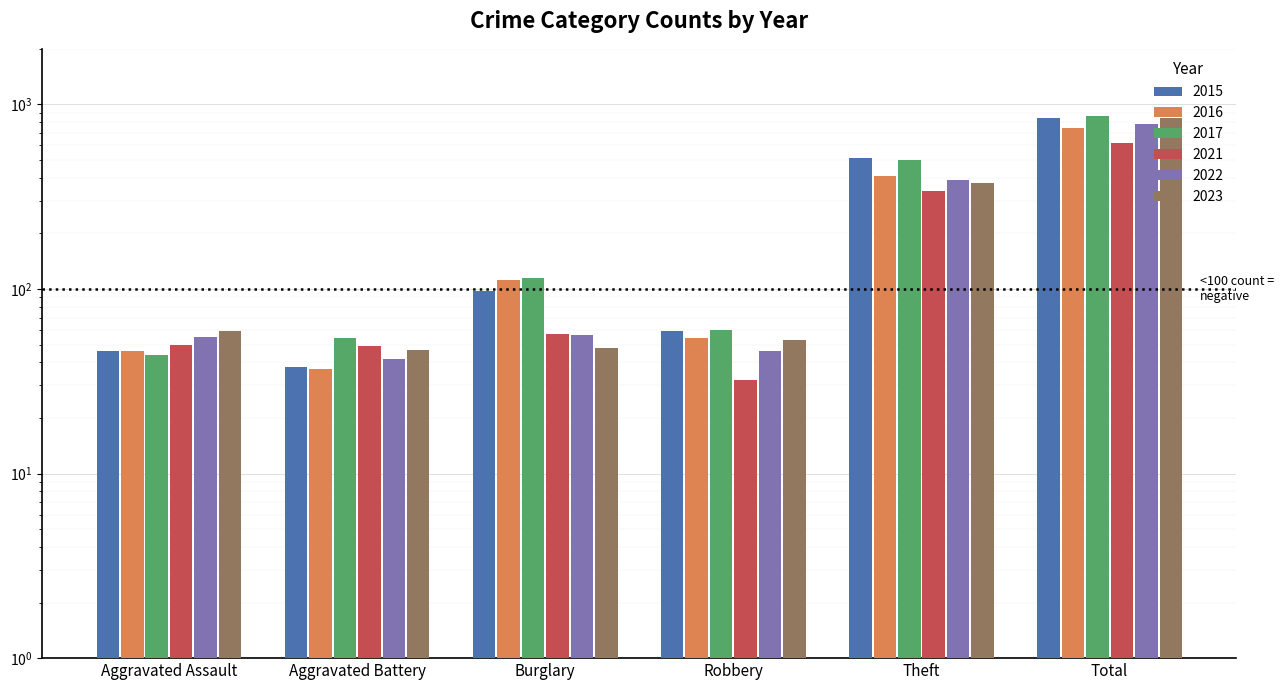

What is the label of the 1st bar from the right?

Total